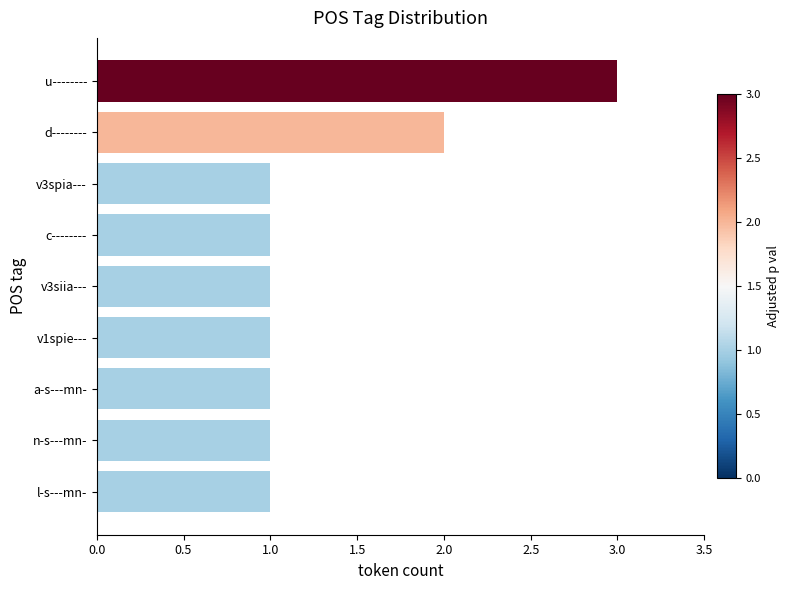

What is the maximum value shown in the chart?

3